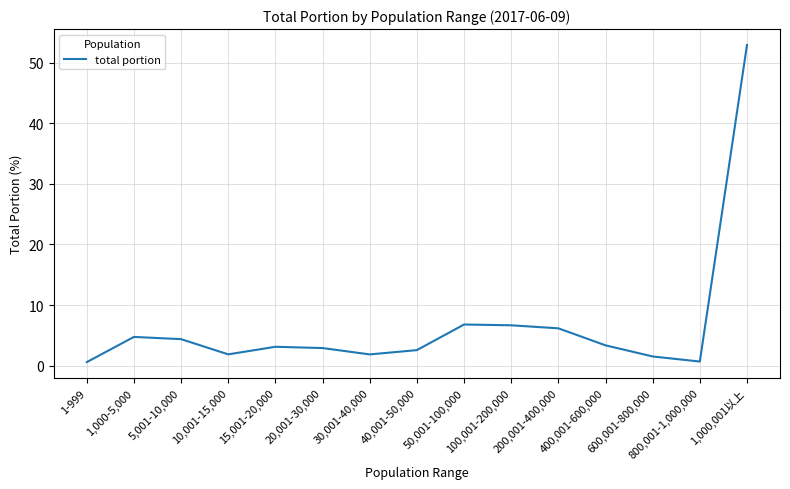

Which label corresponds to the largest value in the chart?

1,000,001以上